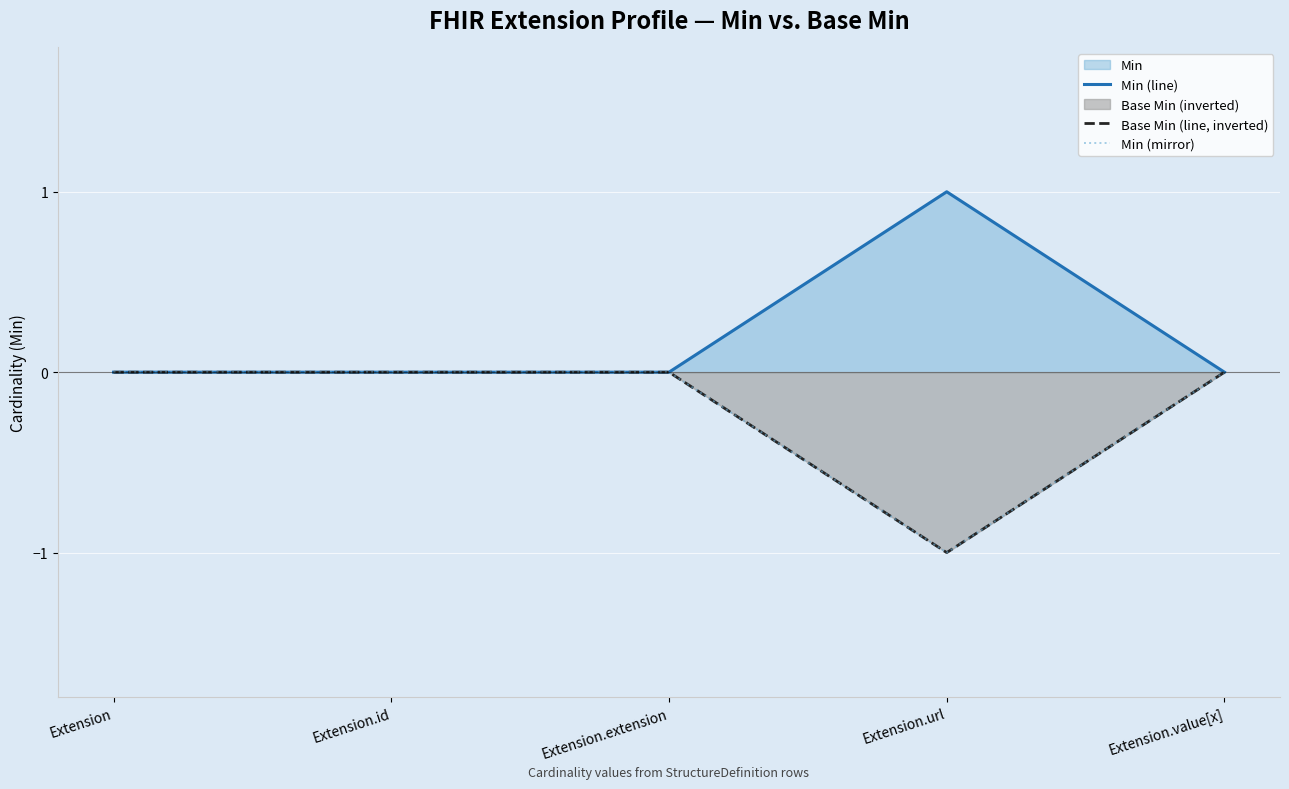

Reading left to right, list all the values displayed in this chart.

Min (line): 0	0	0	1	0
Base Min (line, inverted): 0	0	0	-1	0
Min (mirror): 0	0	0	-1	0